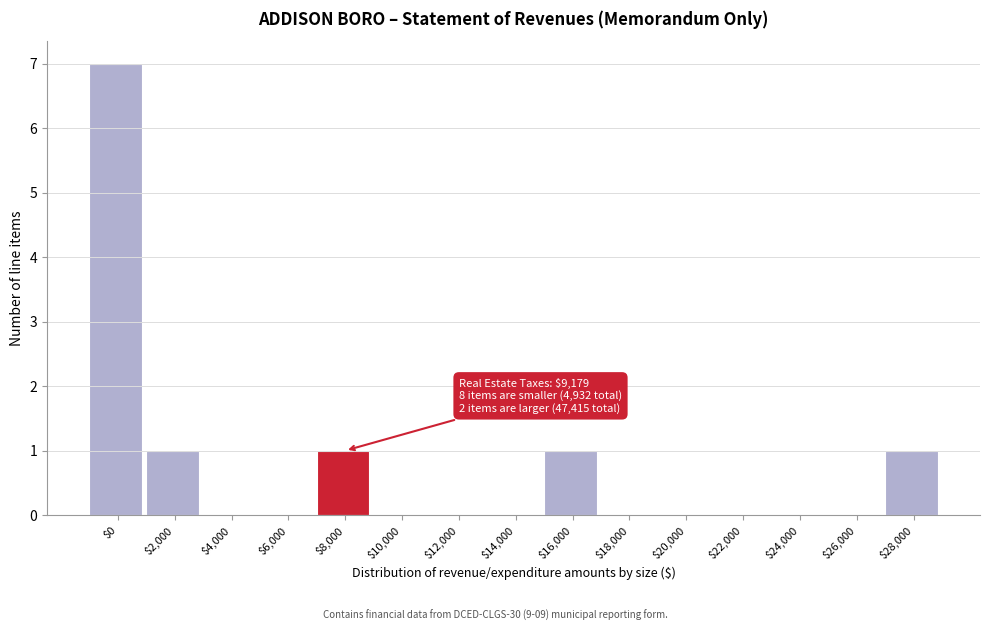

What is the sum of all values?

11